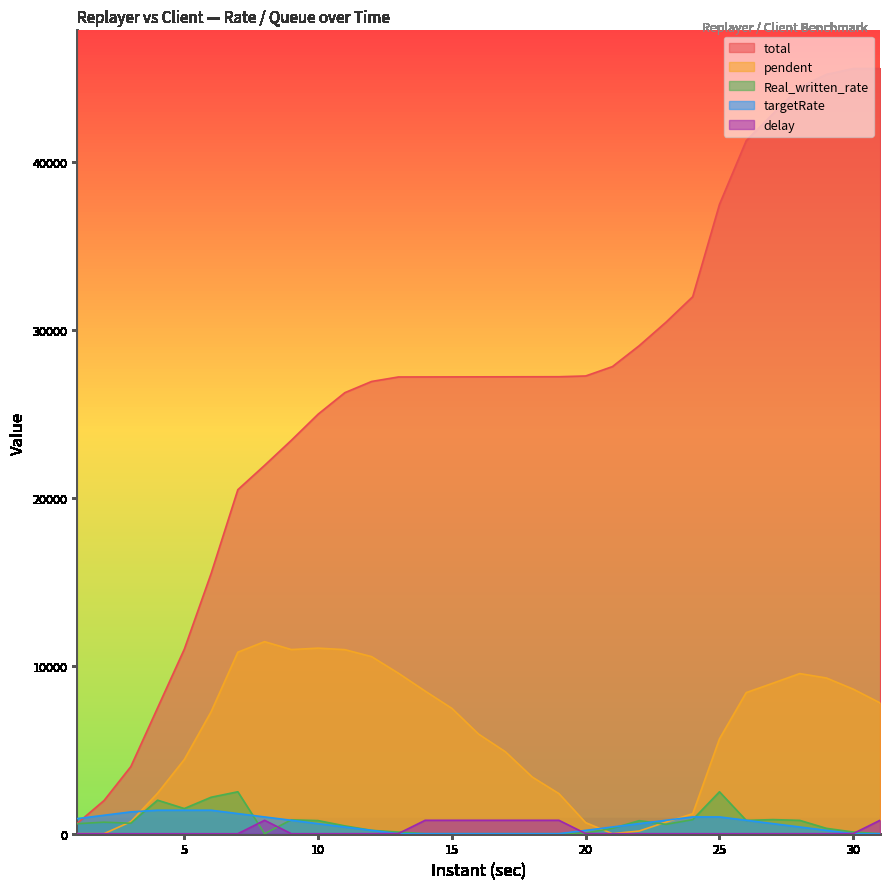

Rank the series at 29 from lowest to highest value.

delay, targetRate, Real_written_rate, pendent, total